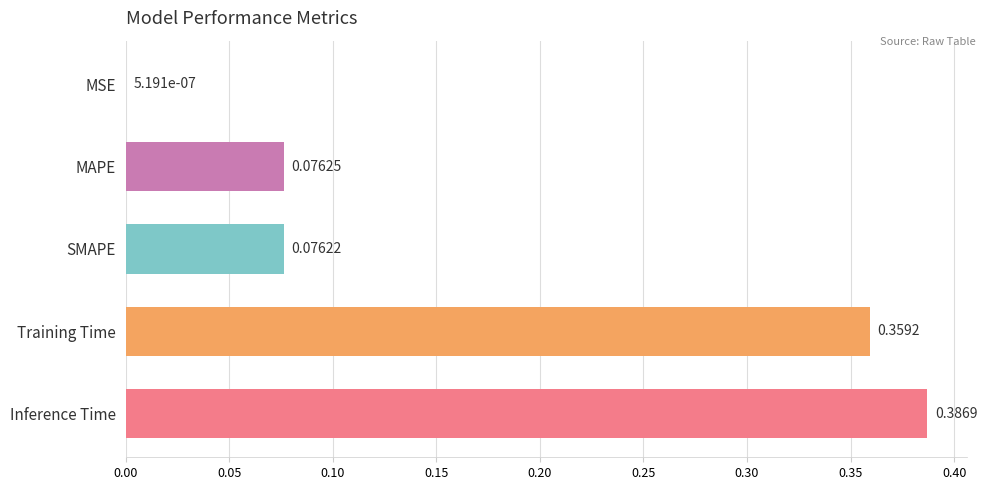

Count the number of categories in the chart.

5